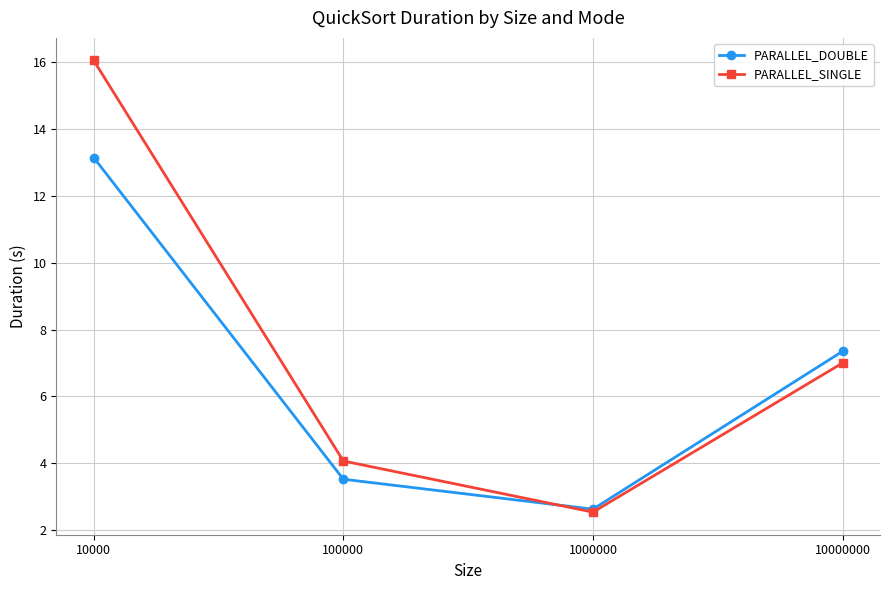

Where is the first local minimum for PARALLEL_SINGLE?

1000000